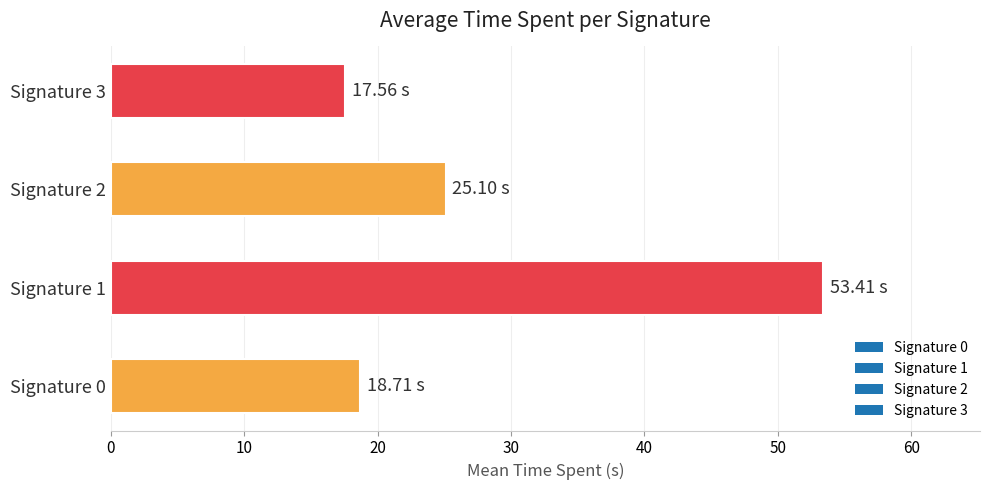

What is the sum of all values?

114.8